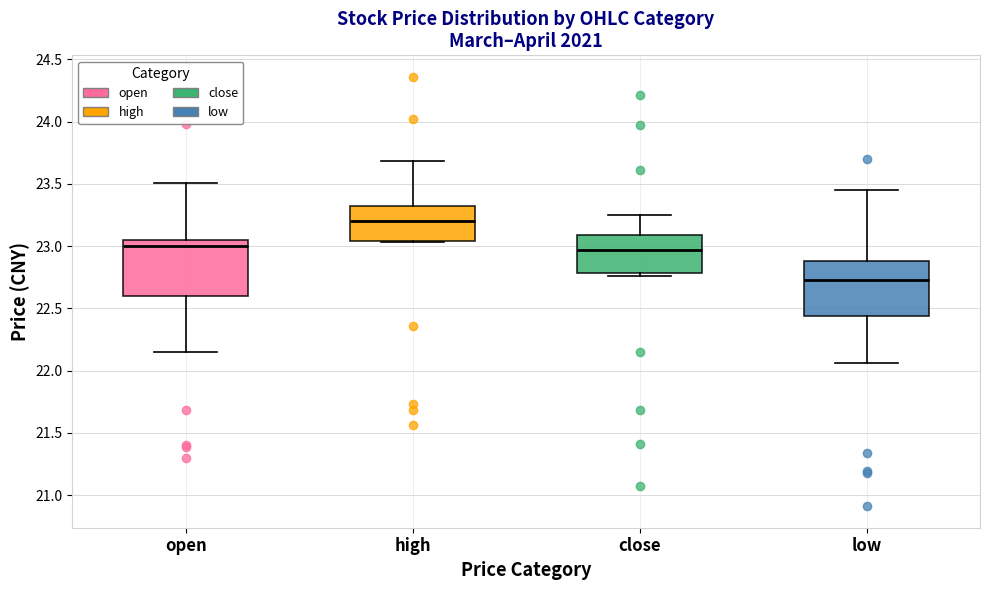

Which box's median line is the lowest?

low